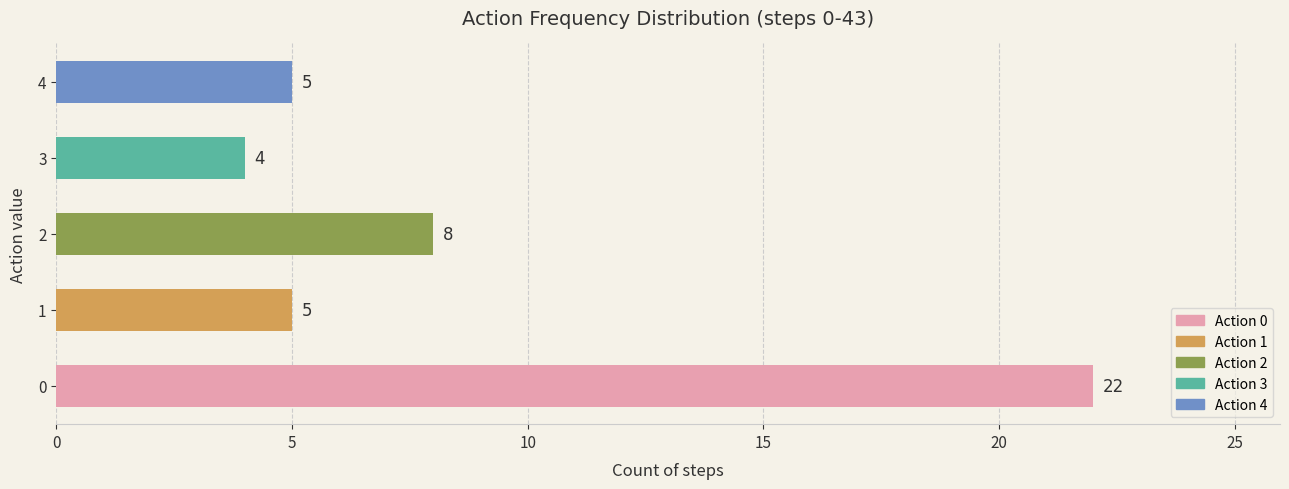

How many data points are less than 5?

1